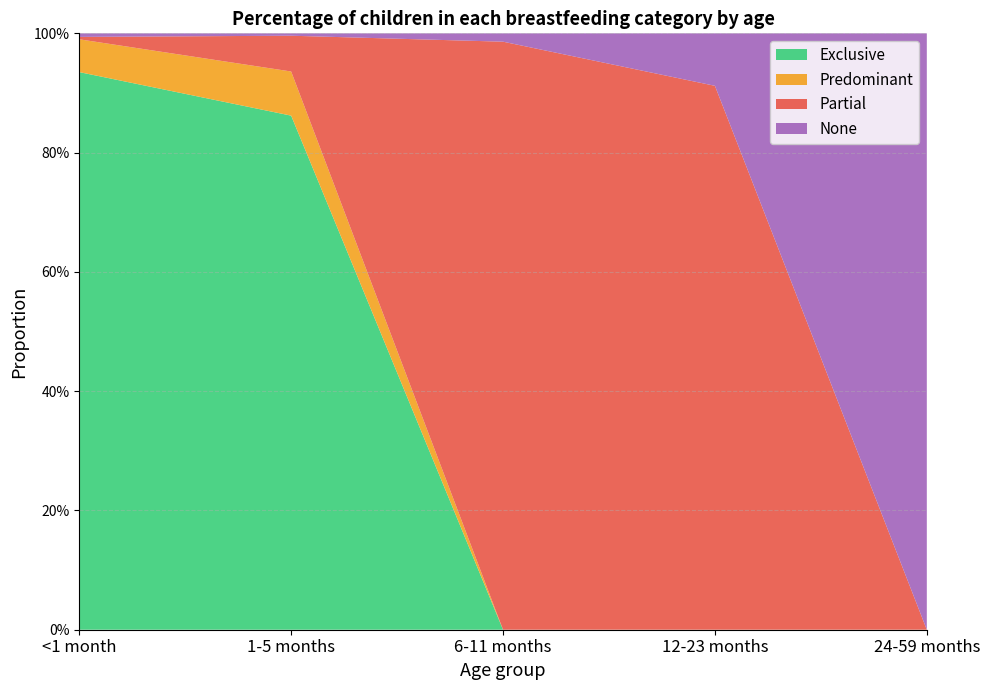

Reading left to right, extract all data points from this chart.

Exclusive: <1 month=0.9	1-5 months=0.9	6-11 months=0.0	12-23 months=0.0	24-59 months=0.0
Predominant: <1 month=0.1	1-5 months=0.1	6-11 months=0.0	12-23 months=0.0	24-59 months=0.0
Partial: <1 month=0.0	1-5 months=0.1	6-11 months=1.0	12-23 months=0.9	24-59 months=0.0
None: <1 month=0.0	1-5 months=0.0	6-11 months=0.0	12-23 months=0.1	24-59 months=1.0